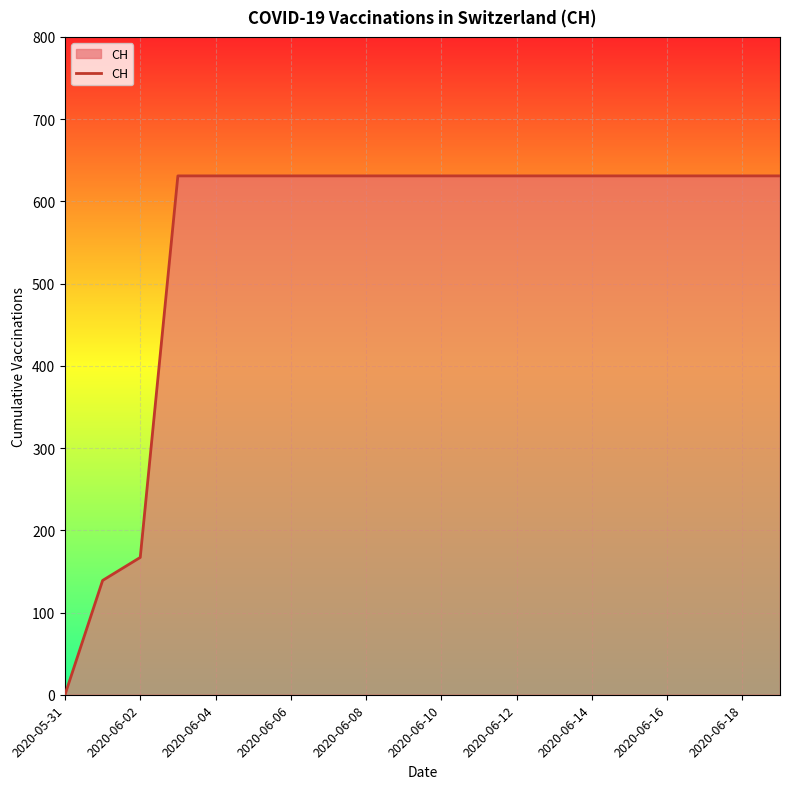

What is the difference between the maximum and minimum values?

631